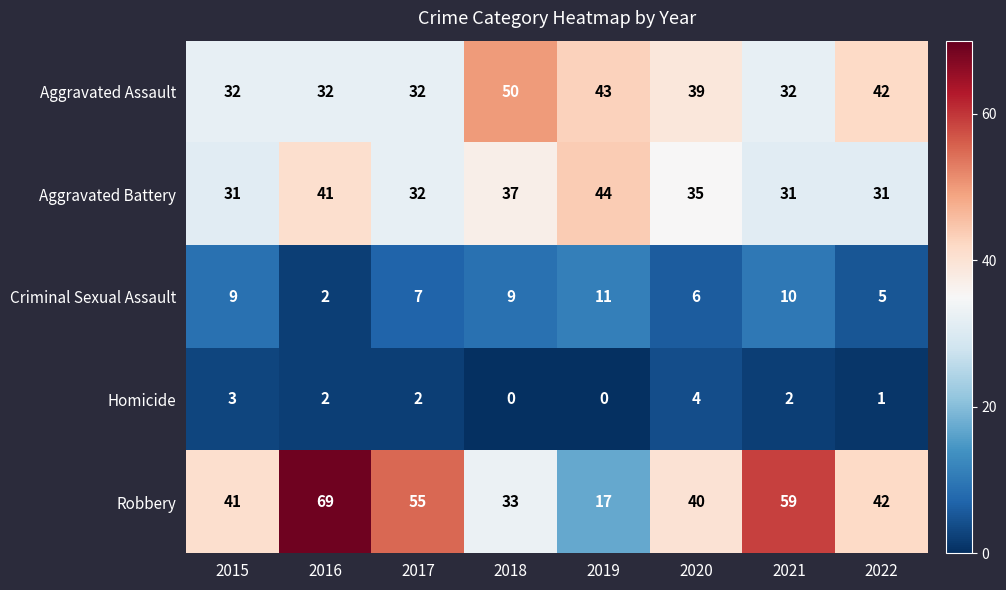

Which series has the widest spread of values?

Robbery